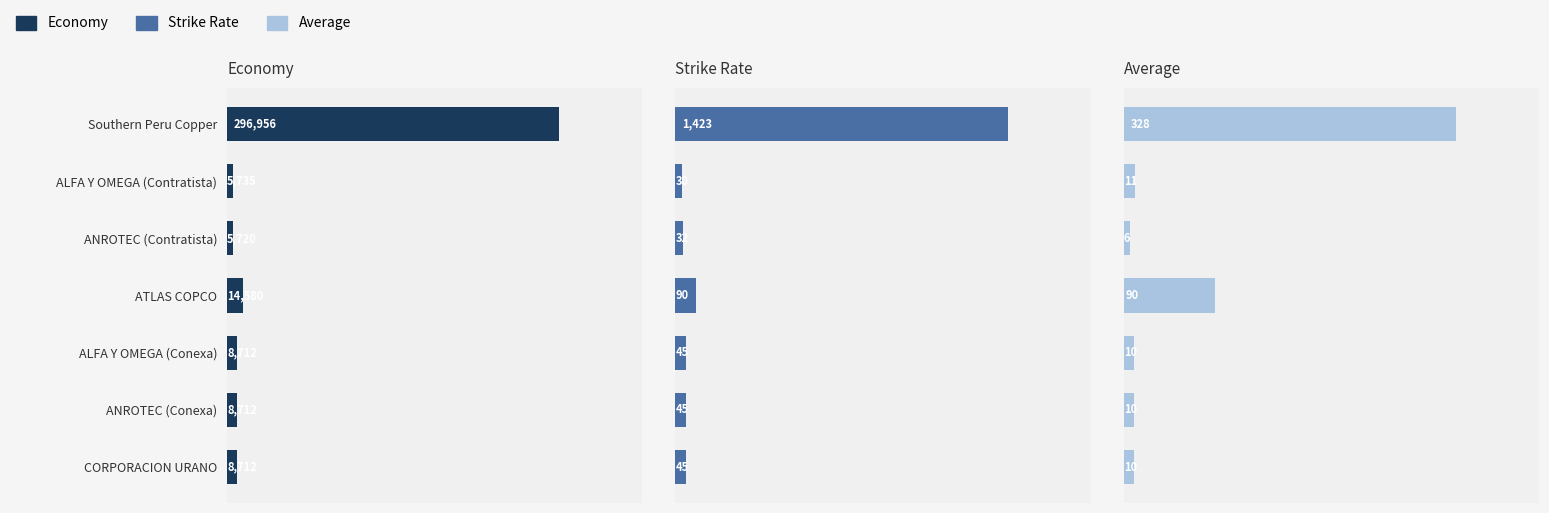

Reading left to right, what are all the values shown in this chart?

Economy: 296955.9	5735.0	5720.0	14580.0	8712.0	8712.0	8712.0
Strike Rate: 1423.0	30.0	32.0	90.0	45.0	45.0	45.0
Average: 328.0	11.0	6.0	90.0	10.0	10.0	10.0